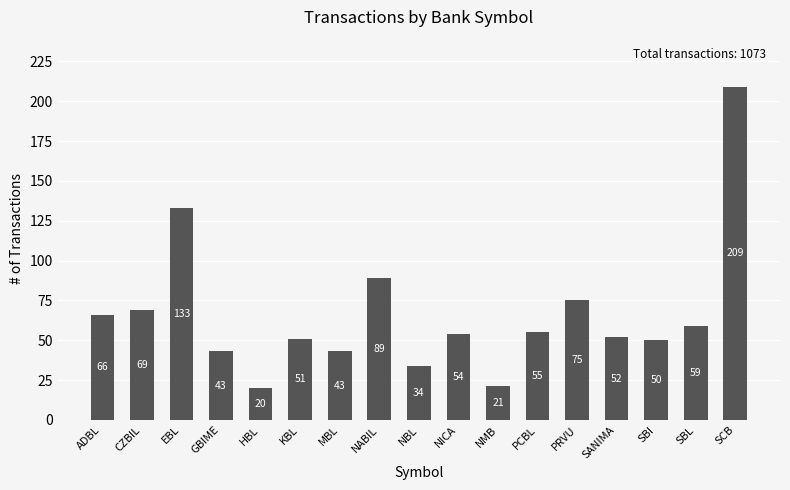

True or false: the data shows 51 at KBL.

True